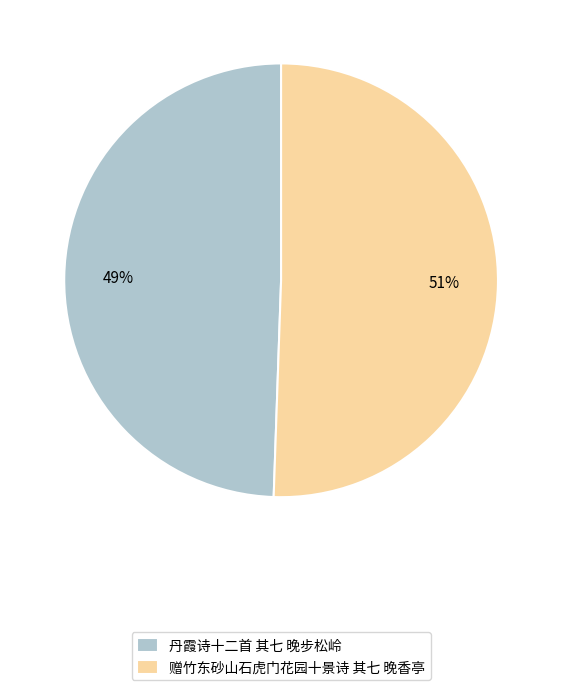

To the nearest percent, what percentage of the pie is 赠竹东砂山石虎门花园十景诗 其七 晚香亭?

51%